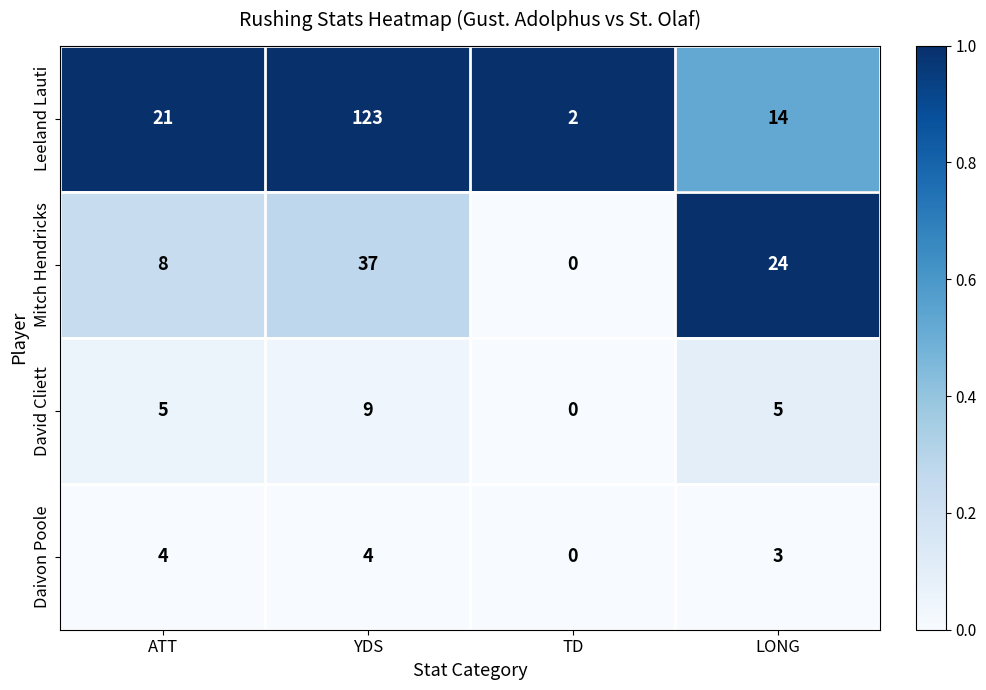

Which series has the widest spread of values?

Leeland Lauti